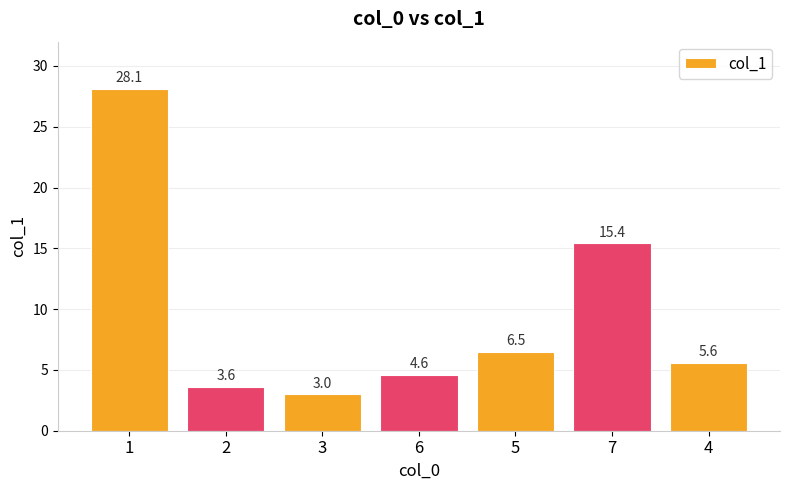

Are the bars horizontal?

No